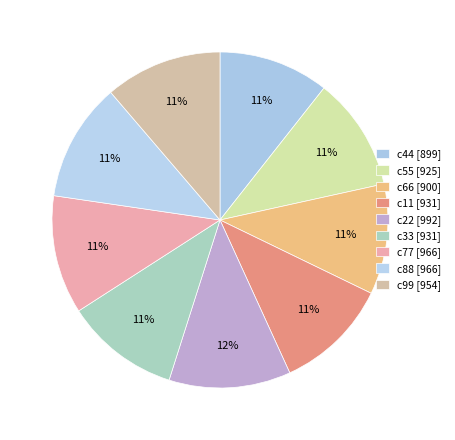

True or false: c33 accounts for 4% of the total.

False